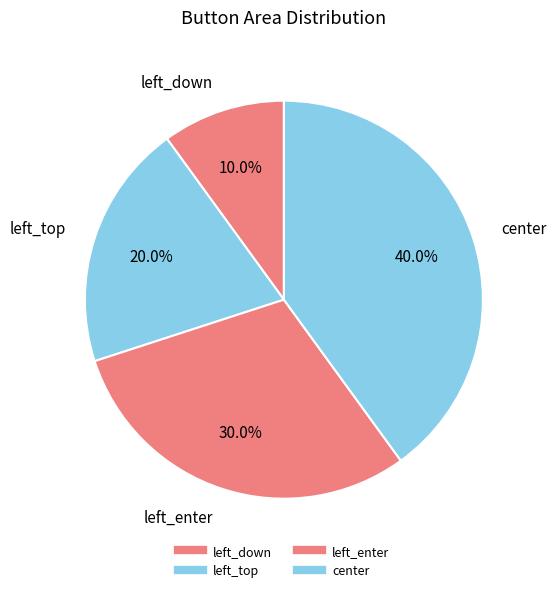

True or false: left_down accounts for 1% of the total.

False